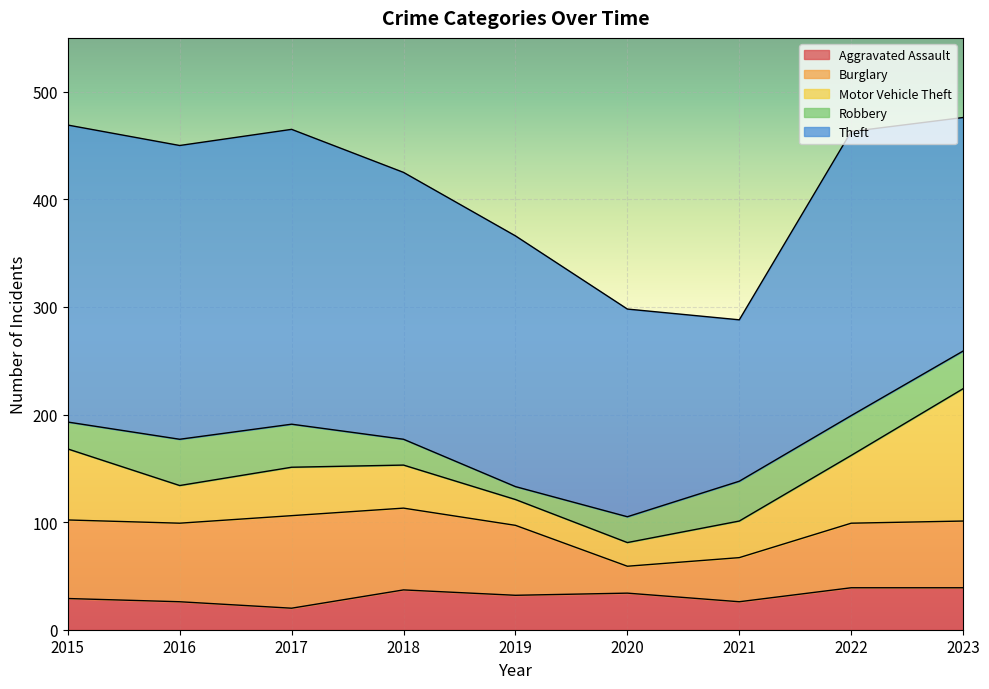

Reading left to right, transcribe all the data shown in this chart.

Aggravated Assault: 29	26	20	37	32	34	26	39	39
Burglary: 73	73	86	76	65	25	41	60	62
Motor Vehicle Theft: 66	35	45	40	24	22	34	63	123
Robbery: 25	43	40	24	12	24	37	37	35
Theft: 276	273	274	248	233	193	150	264	217